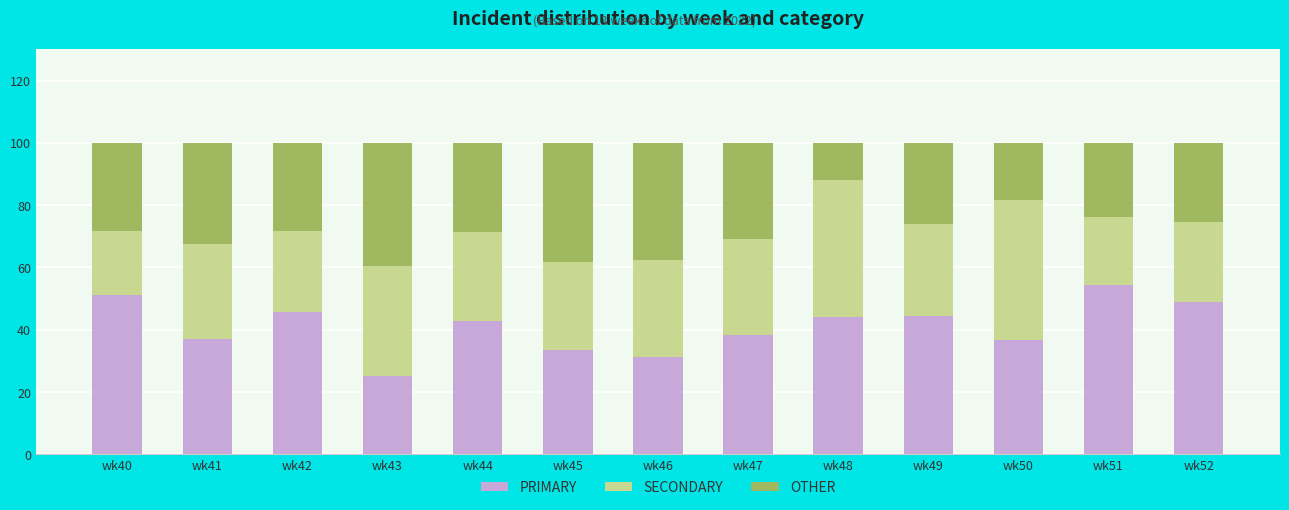

What is the value of the PRIMARY bar at the 9th from the left?

44.0